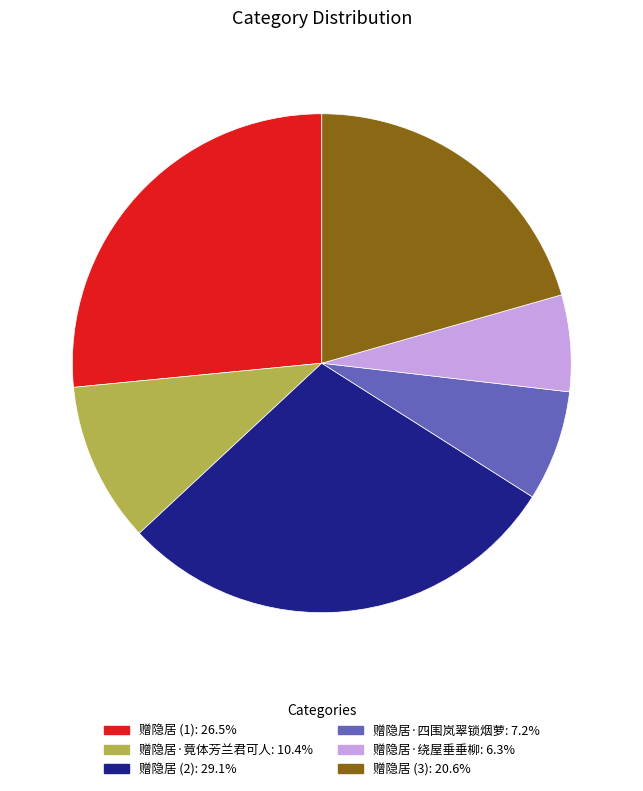

Does any single category account for the majority?

No